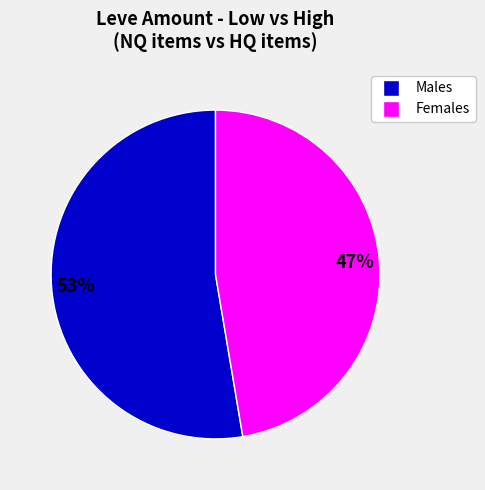

To the nearest percent, what is the average slice percentage?

50%